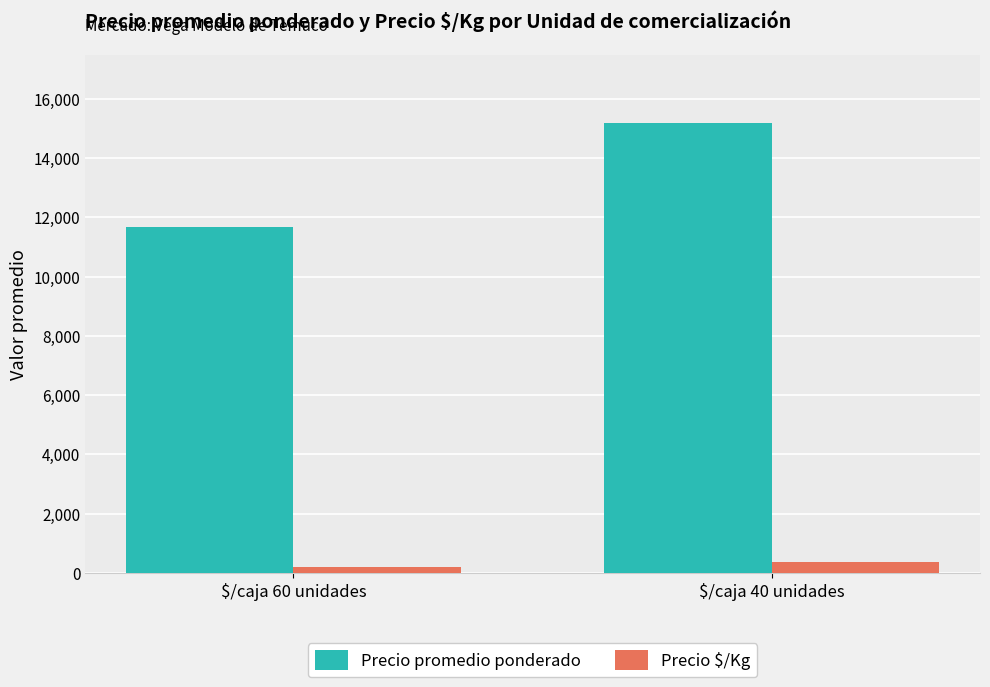

Which series has the largest range (max minus min)?

Precio promedio ponderado